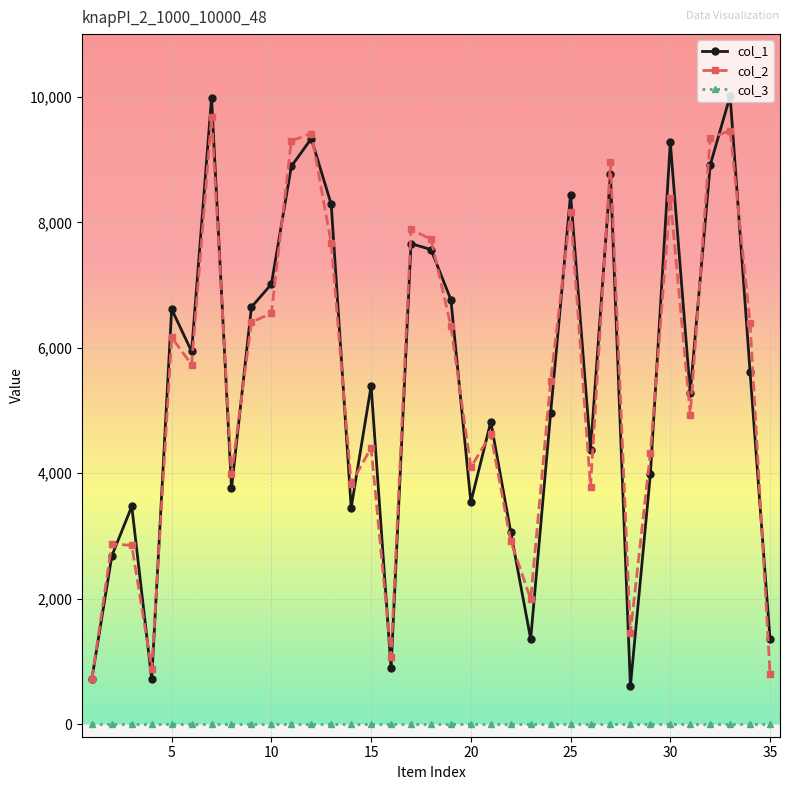

Which series has the widest spread of values?

col_1